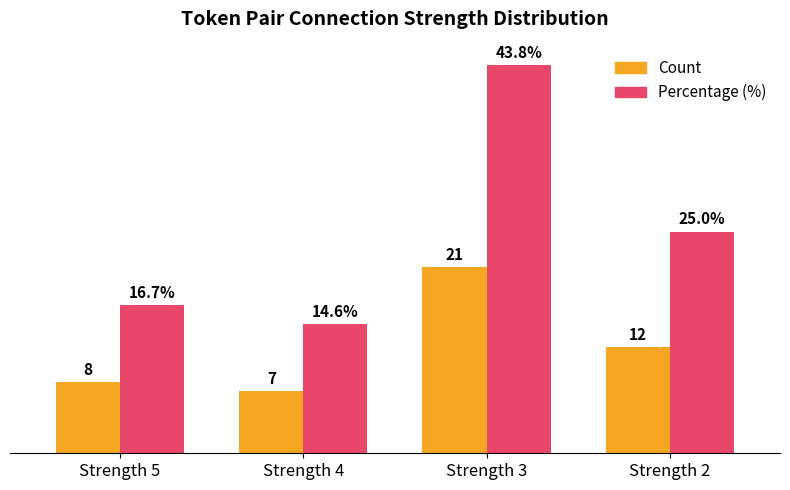

List the series in order of their peak value, highest first.

Percentage (%), Count